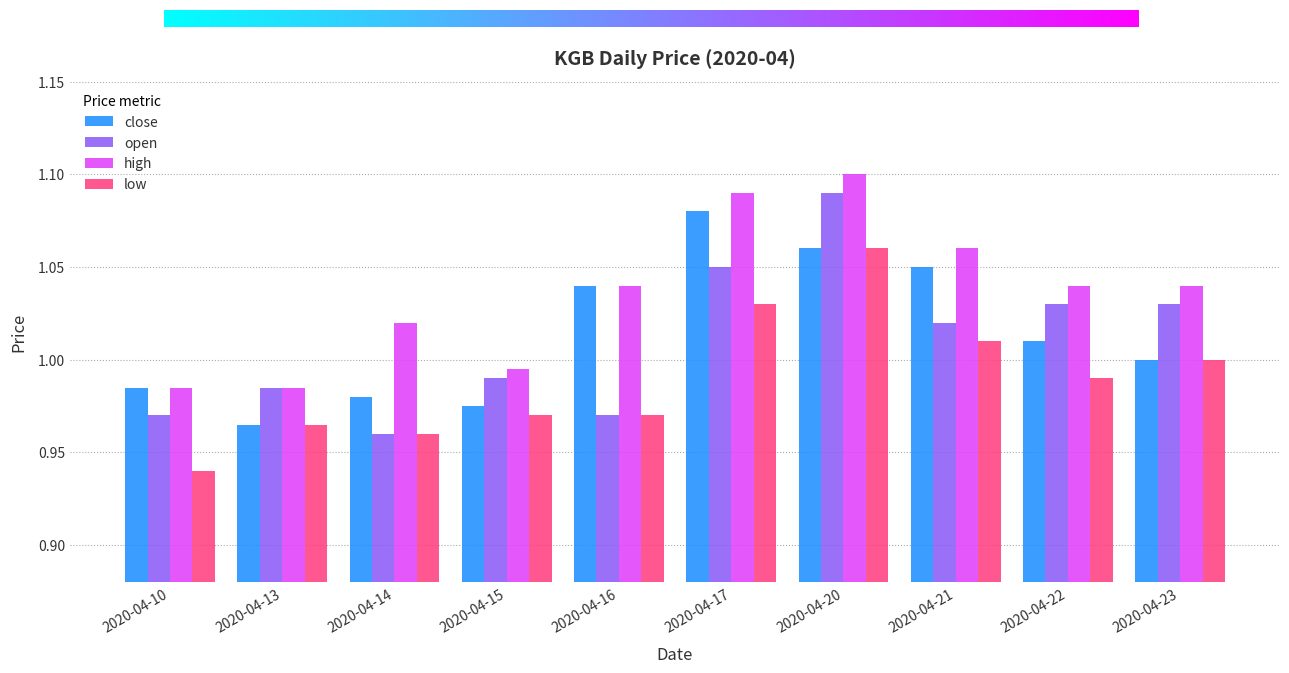

Which category has the lowest value in the low series?

2020-04-10